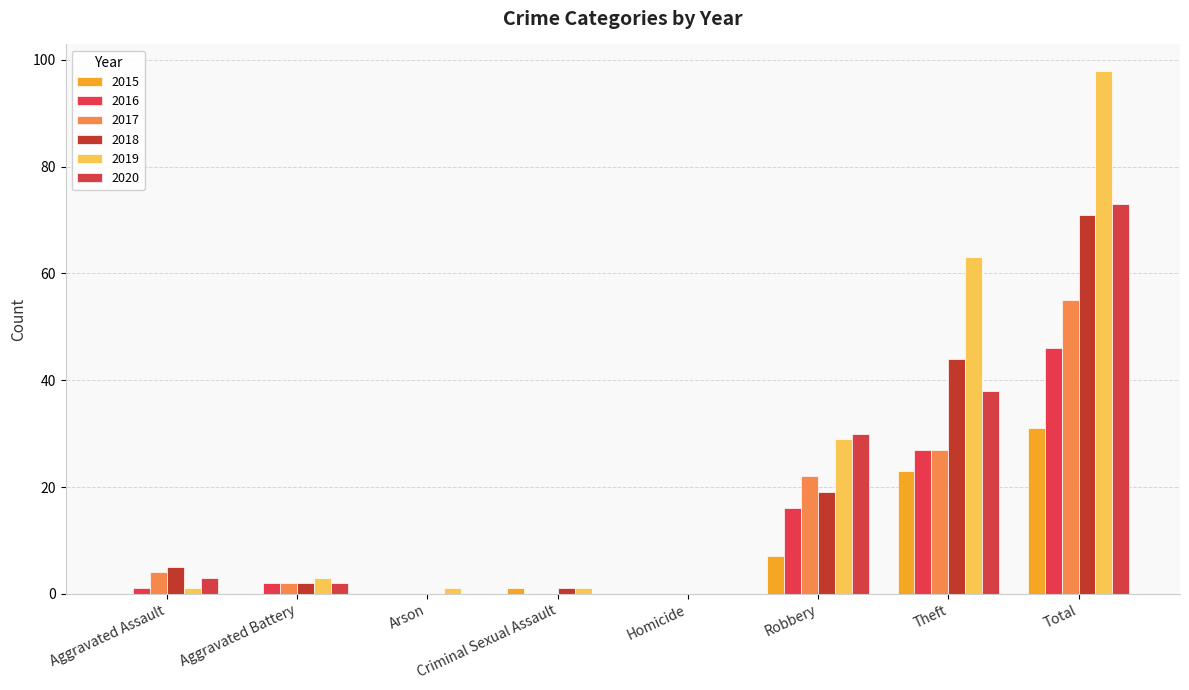

What are all the series names shown in the legend?

2015, 2016, 2017, 2018, 2019, 2020